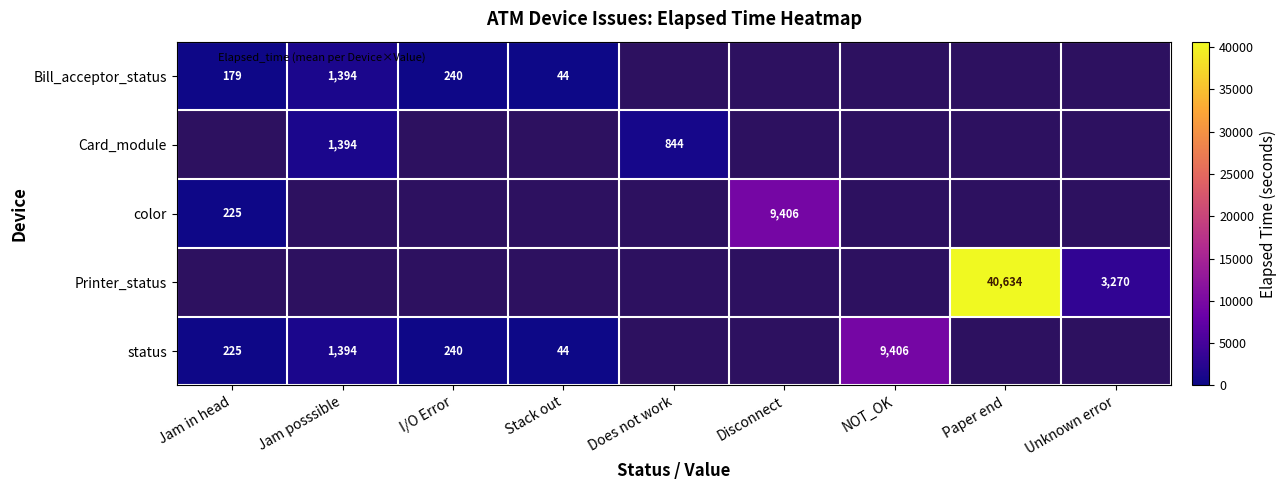

What is the difference between the maximum and minimum values in the Bill_acceptor_status series?

1350.0